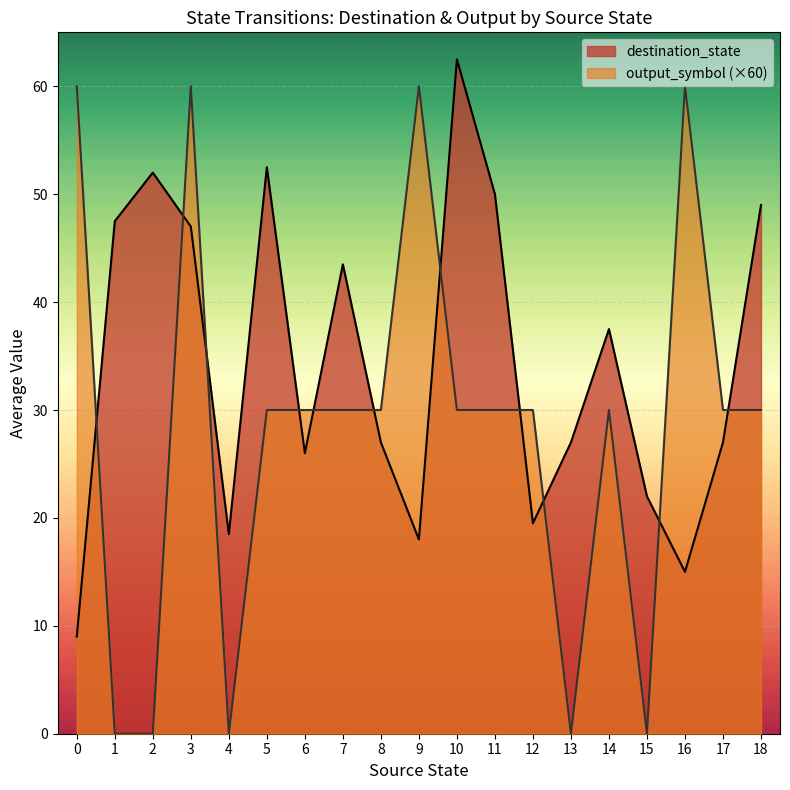

Between 6 and 5, which is larger?

5